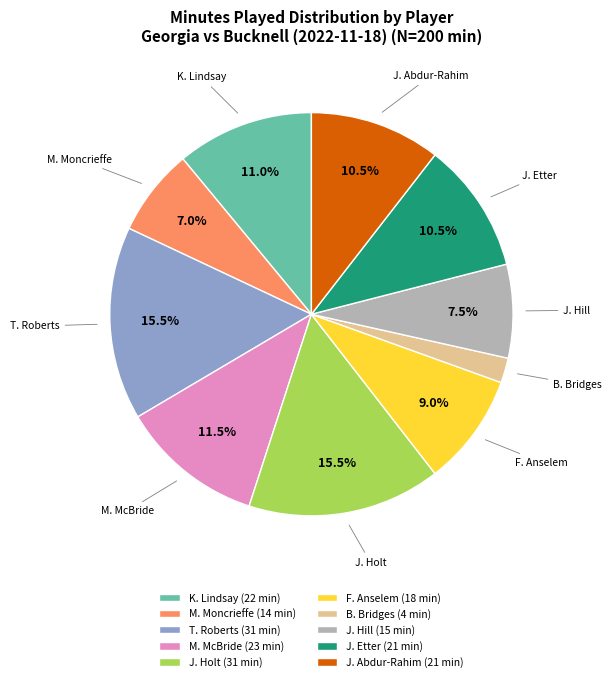

What is the ratio of the value at J. Holt to the value at K. Lindsay?

1.4